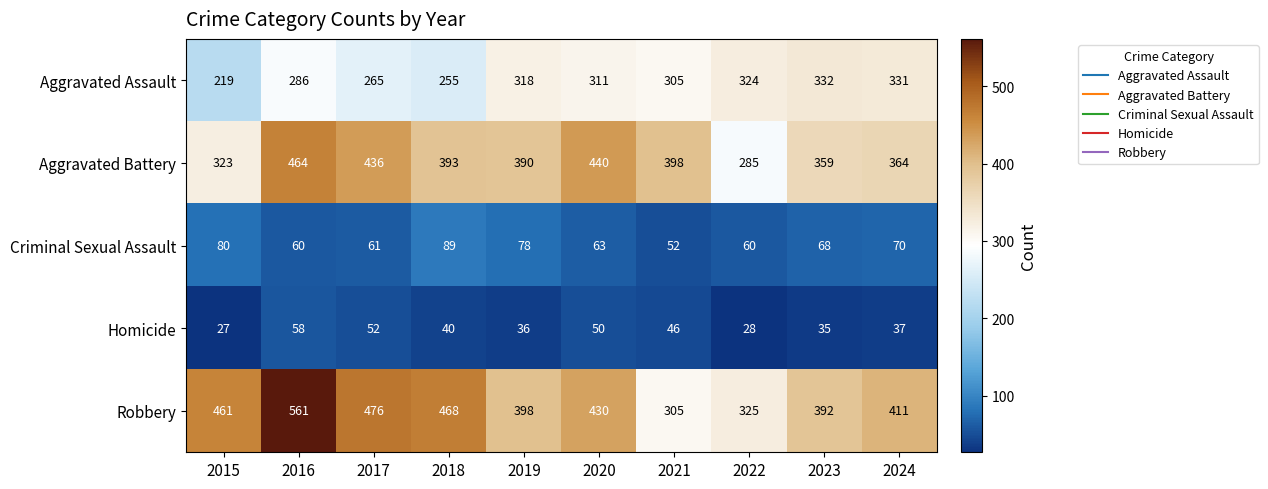

Where is Robbery nearest to the value 433?

2020